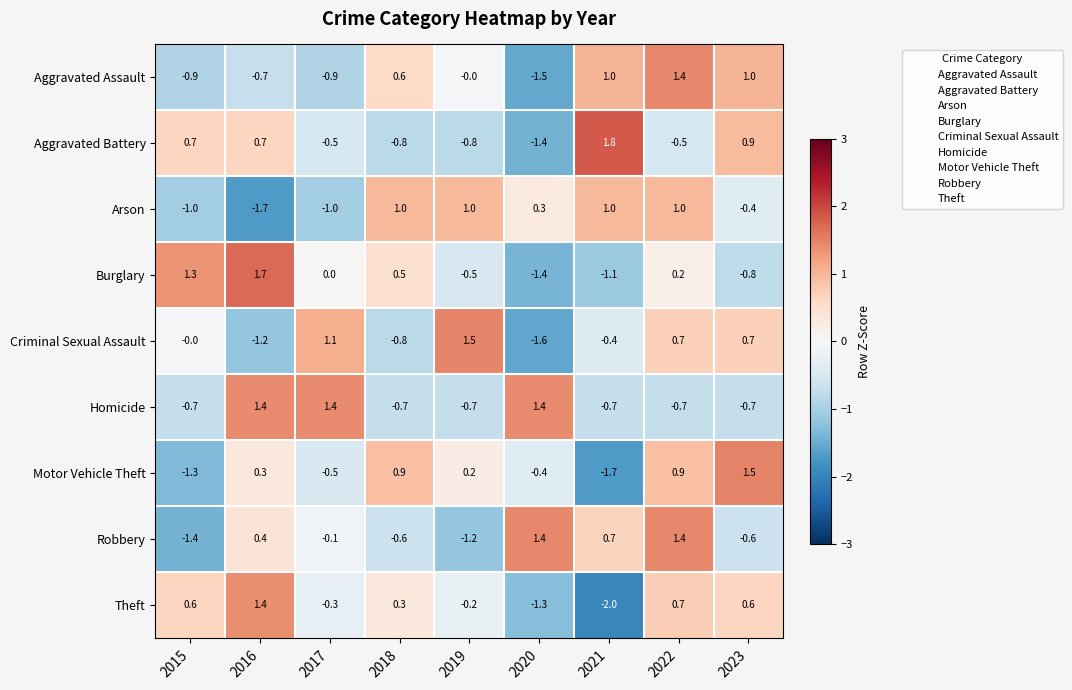

What value does the Aggravated Assault series have at 2016?

-0.7